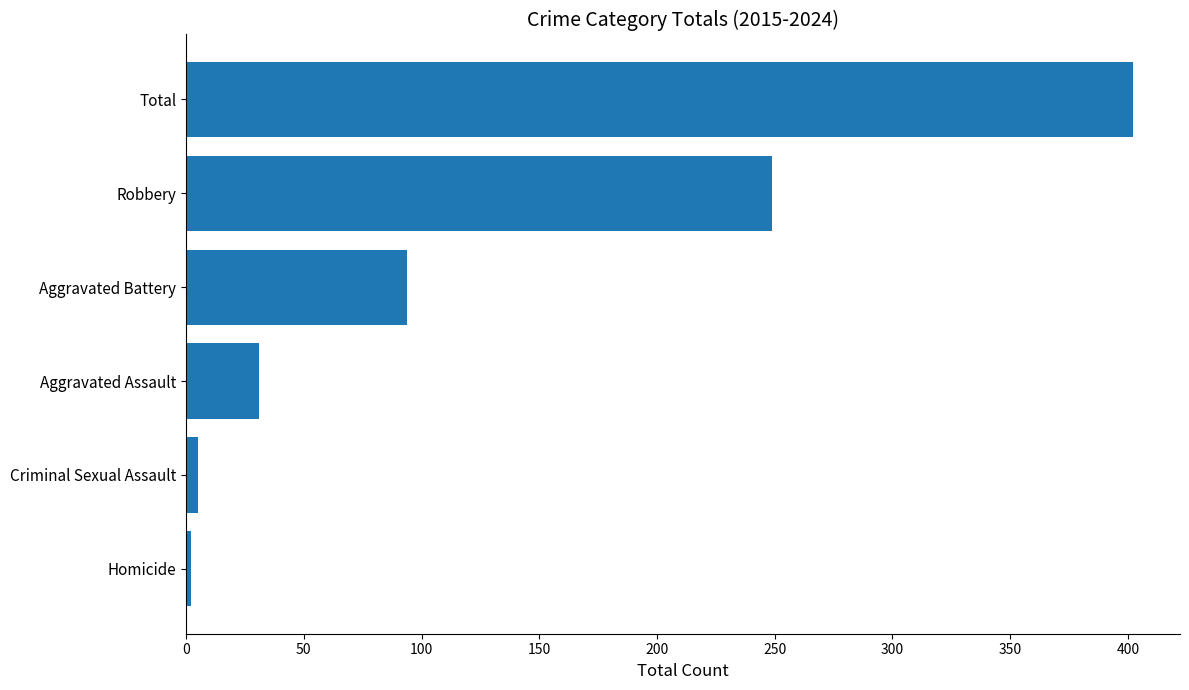

Which has a higher value, Robbery or Criminal Sexual Assault?

Robbery